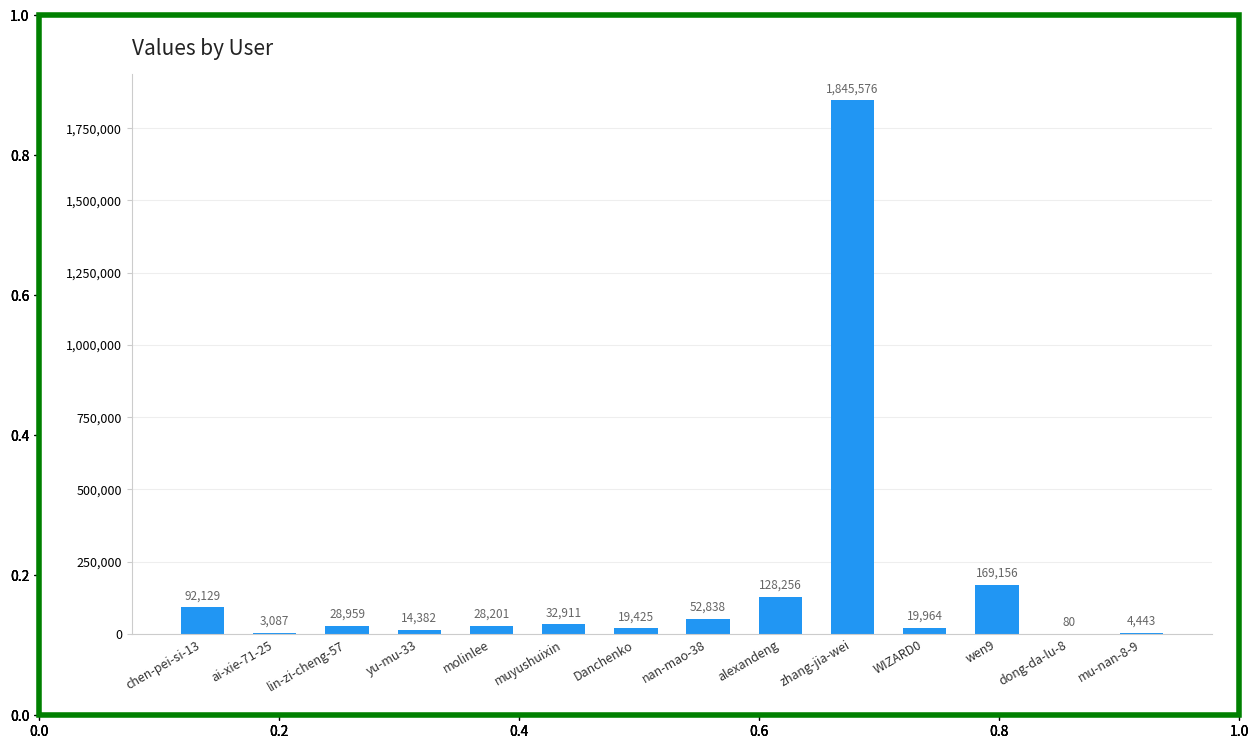

What is the ratio of the value at WIZARD0 to the value at muyushuixin?

0.6